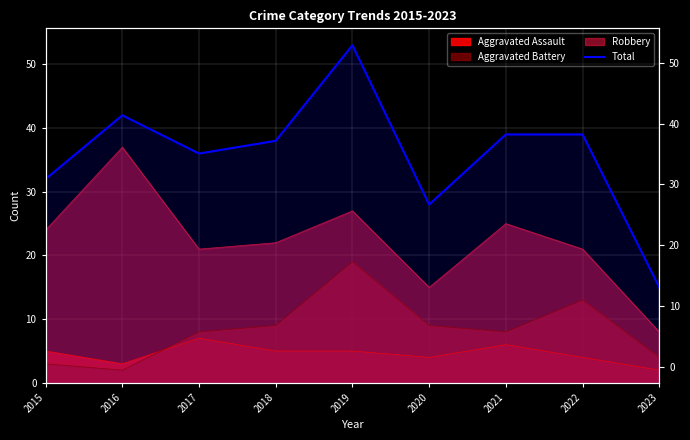

List the labels in order of value, smallest first.

2023, 2020, 2015, 2017, 2018, 2021, 2022, 2016, 2019